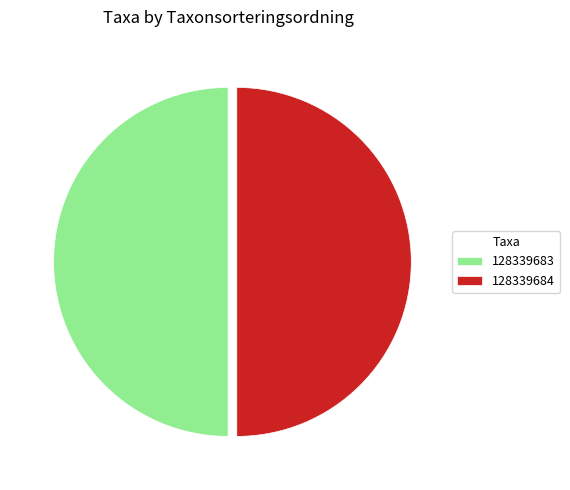

How many segments does this pie chart have?

2